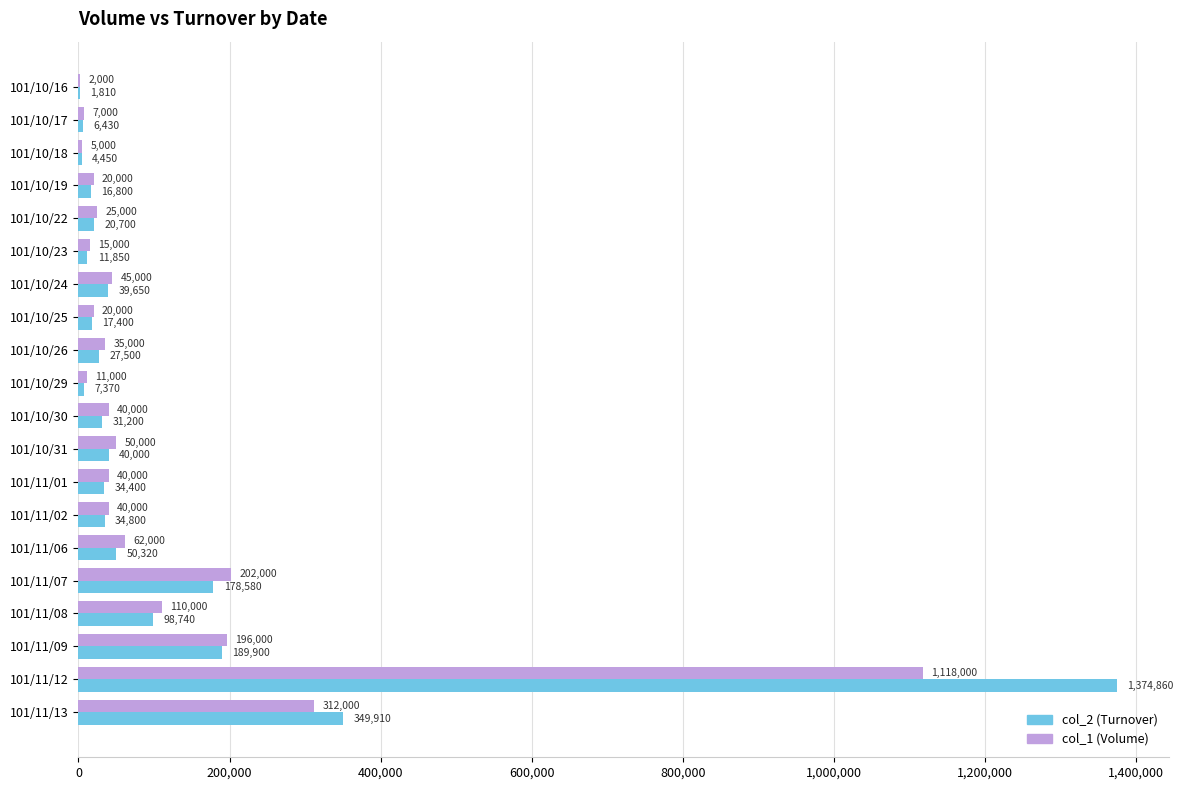

What is the greatest value displayed?

1374860